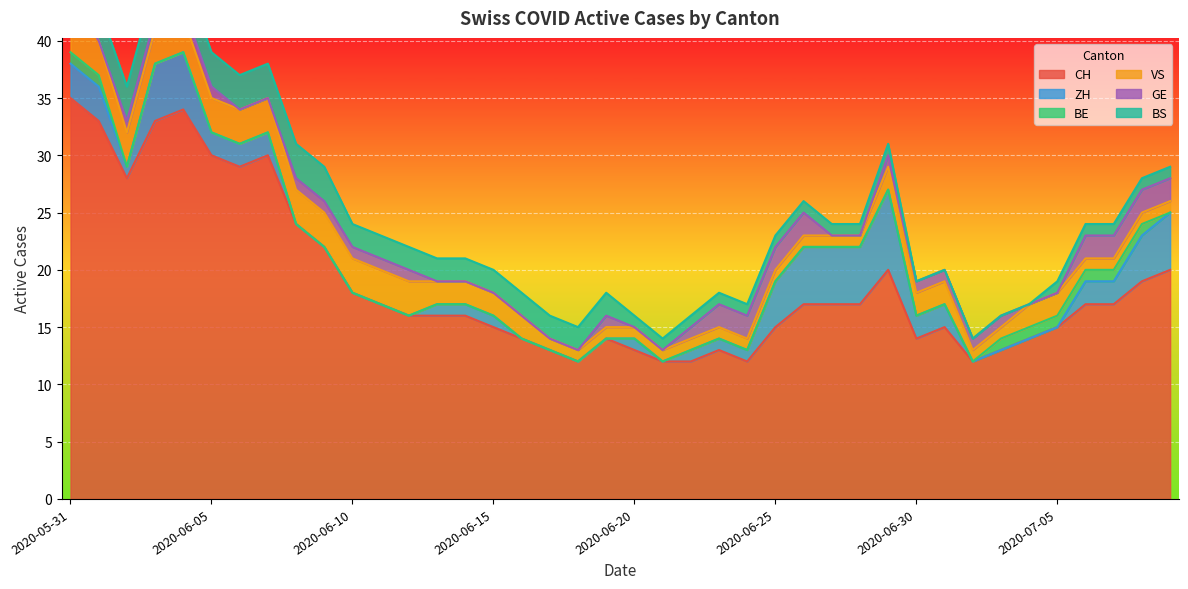

Rank the series at 2020-07-09 from highest to lowest value.

CH, ZH, GE, VS, BS, BE